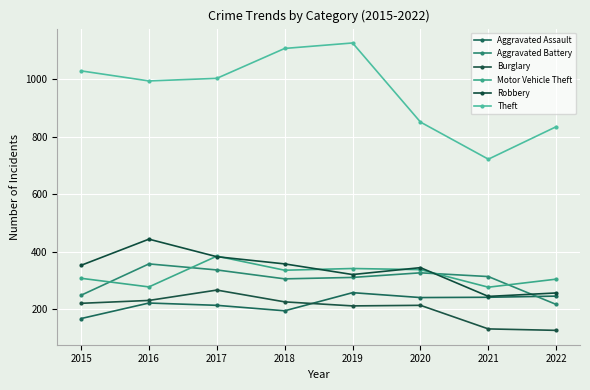

The Burglary series shows 127 at 2022. True or false?

True